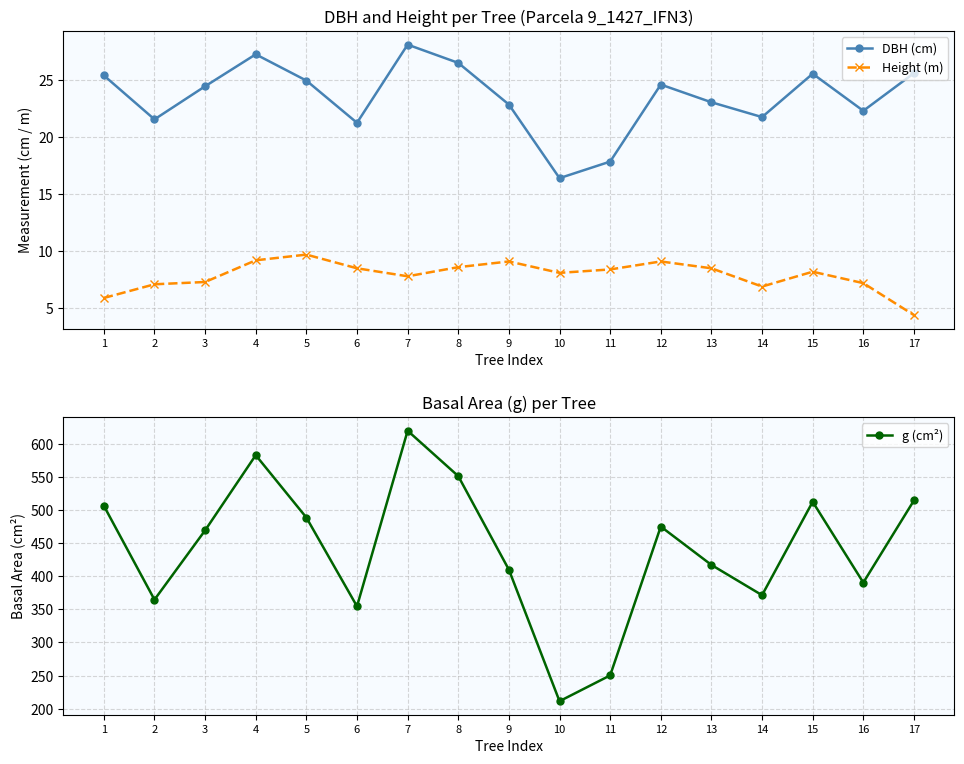

How many data points in DBH (cm) are less than 24?

8